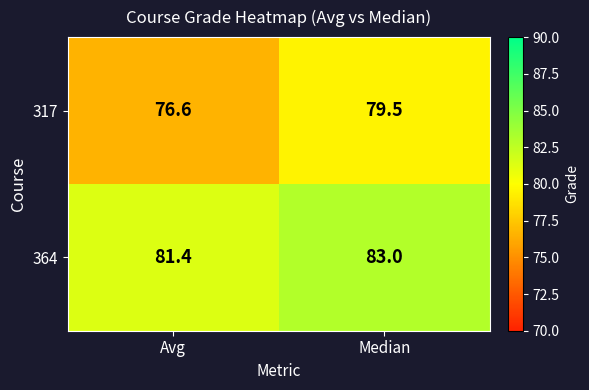

What is the difference between the maximum and minimum values in the 317 series?

2.9